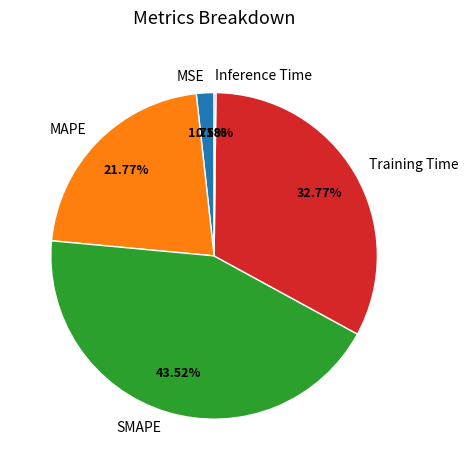

Combined, do MSE and Training Time account for over 50%?

No